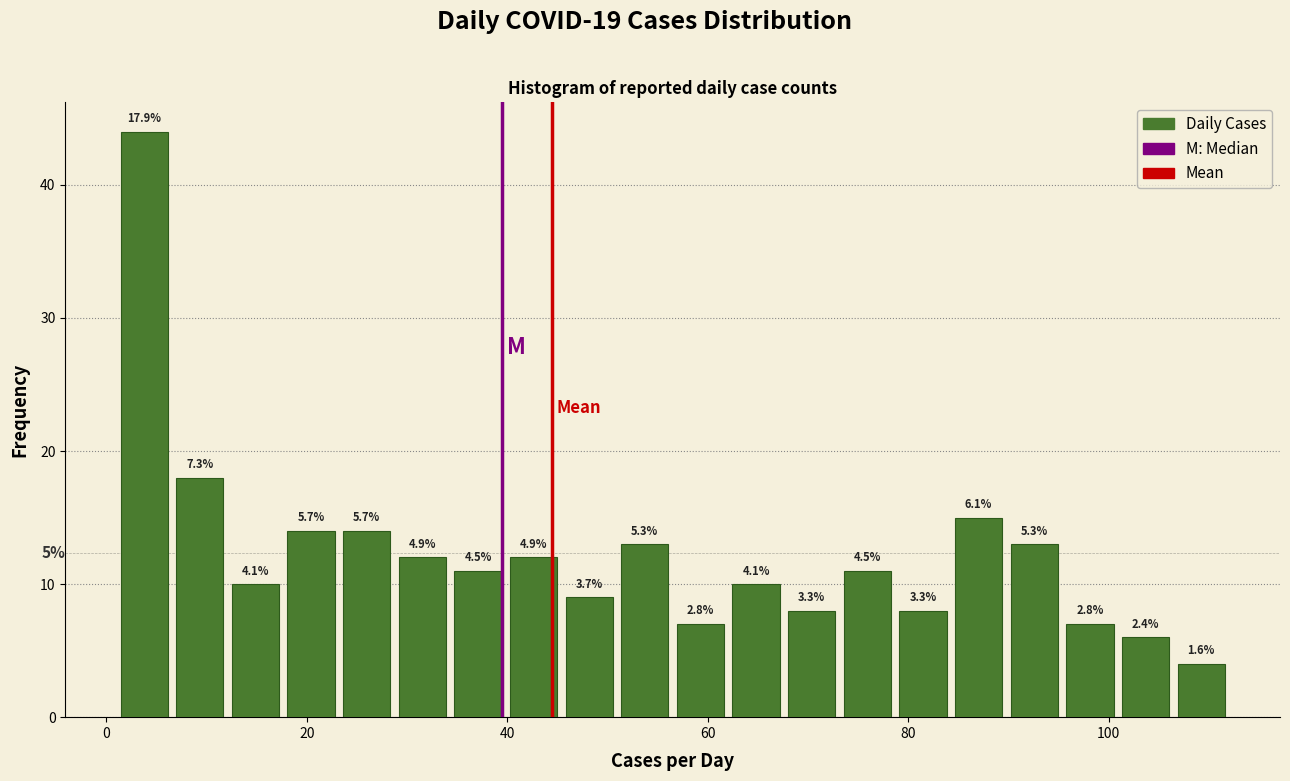

Read against the x-axis, roughly where is the centre of the tallest bar?

4